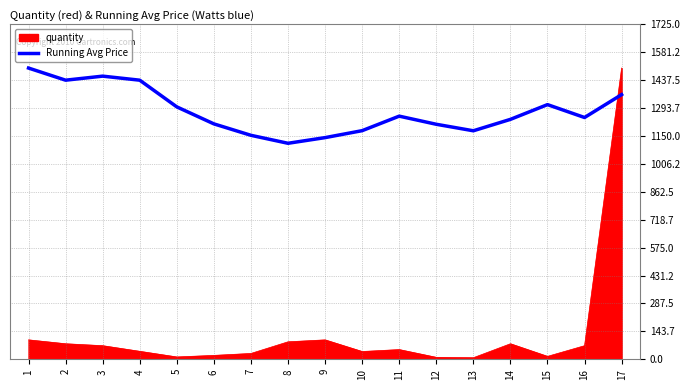

What is the difference between the highest and lowest values at 1?

1400.0